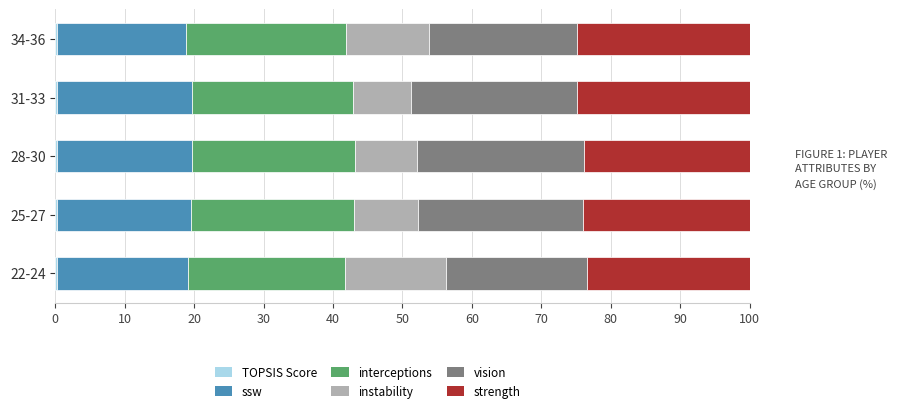

Count the number of categories in the chart.

5